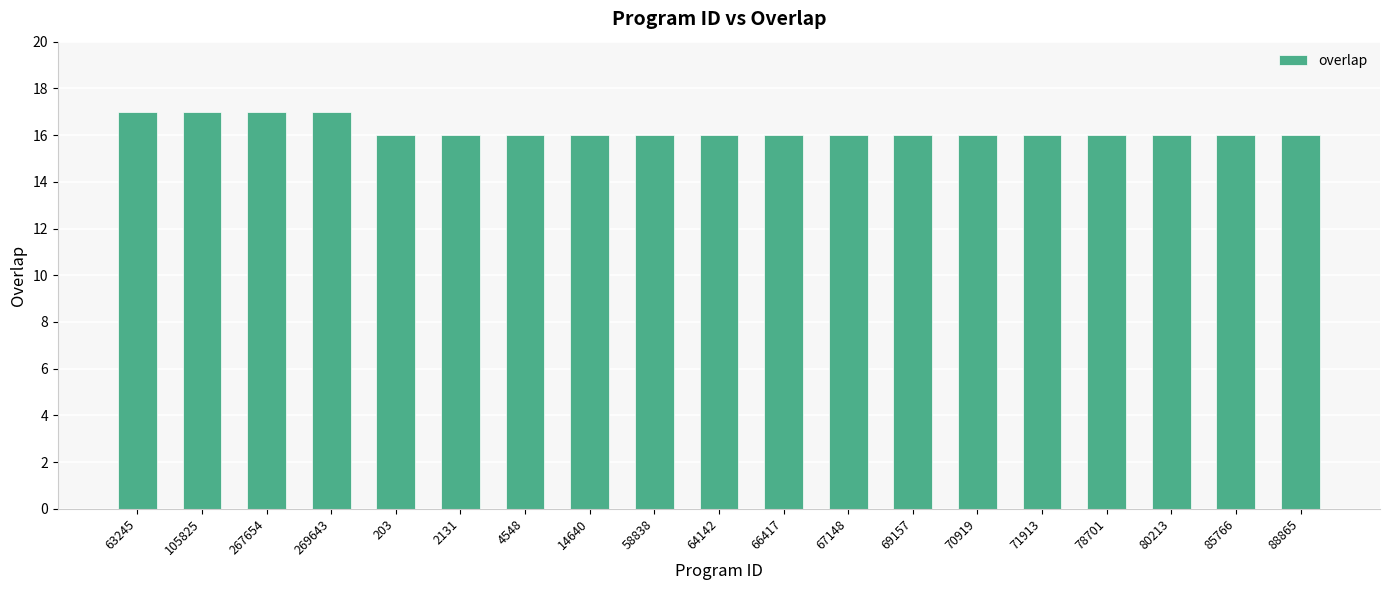

Count the number of data series in this chart.

1